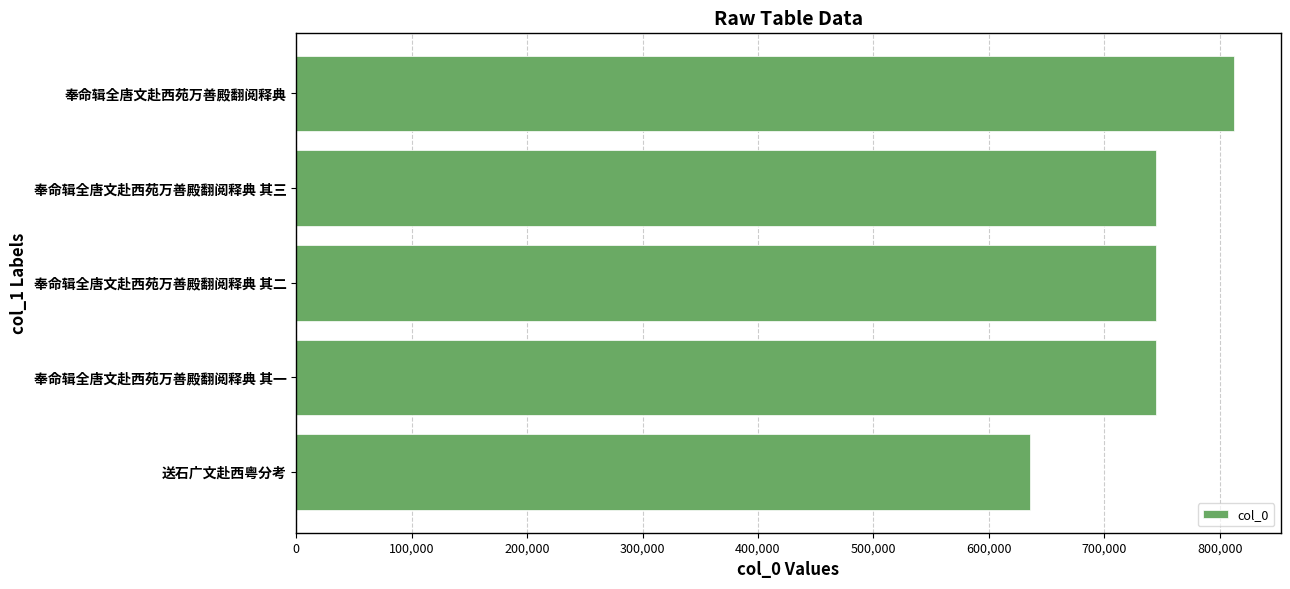

How many bars are there in total?

5